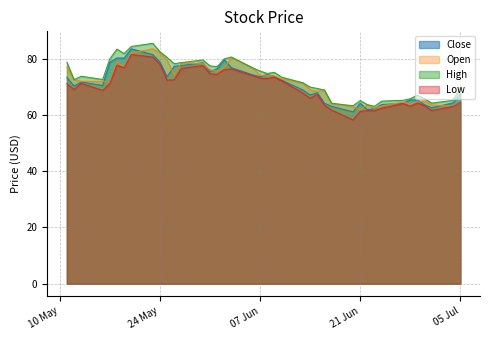

What is the difference between the second highest and minimum values in the Open series?

20.2